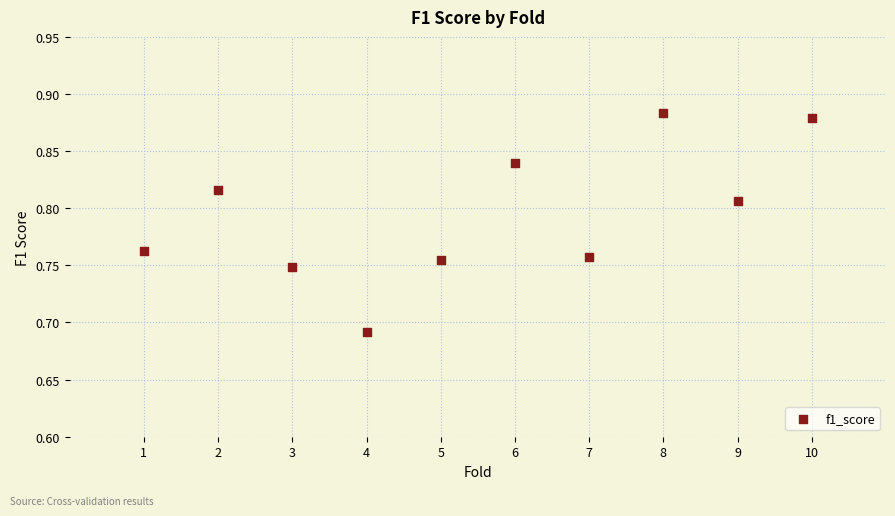

What is the range of X values (max minus min)?

9.0